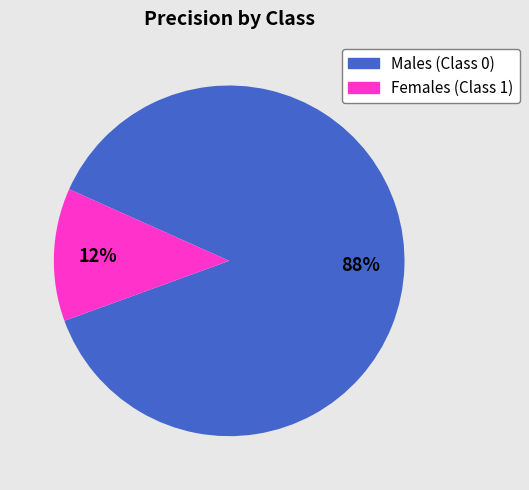

Is there a majority slice in this chart?

Yes